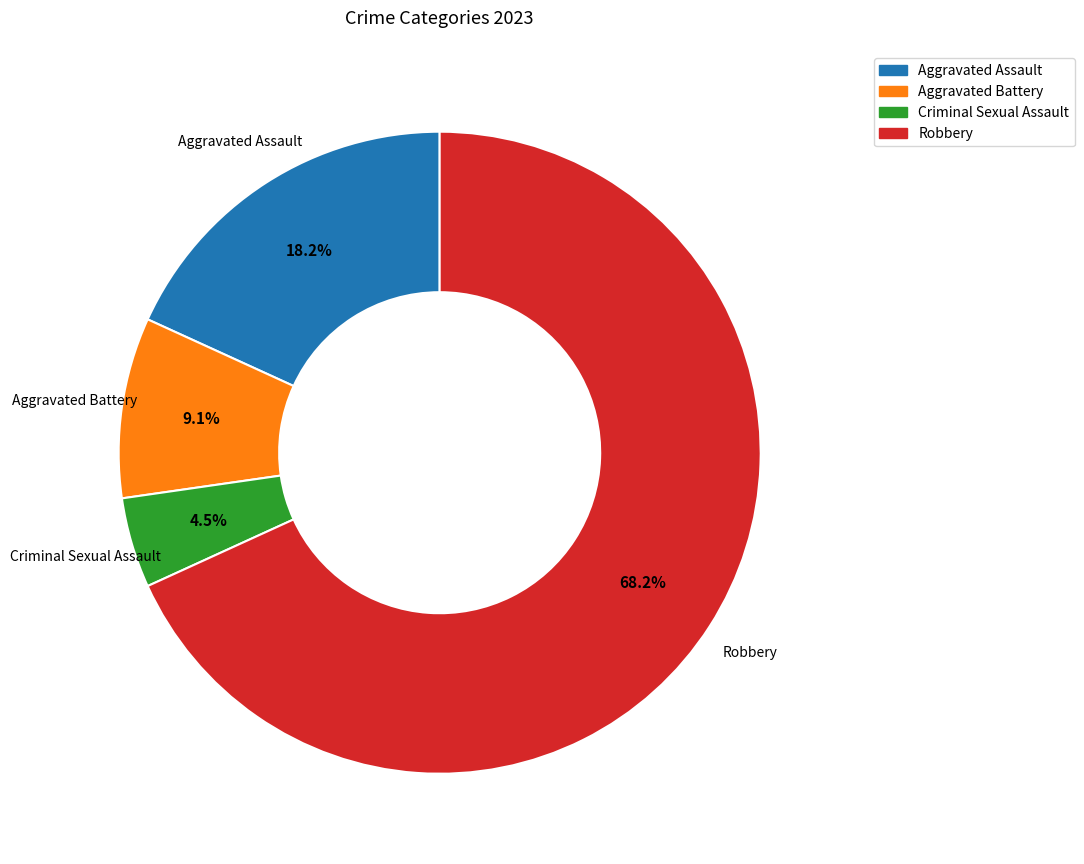

To the nearest percent, what percentage of the pie is Aggravated Battery?

9%